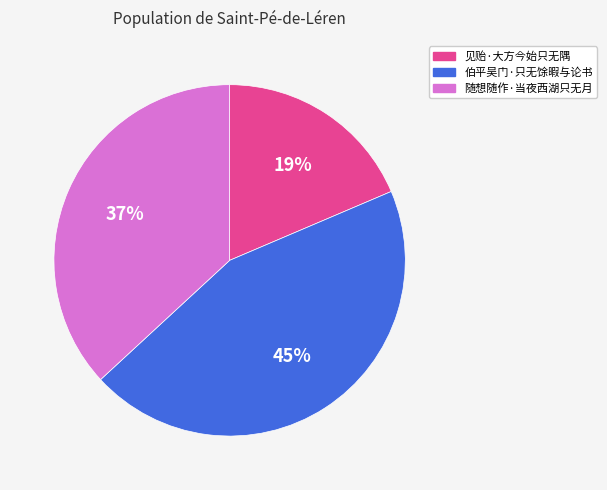

Which slice is the largest?

伯平吴门·只无馀暇与论书